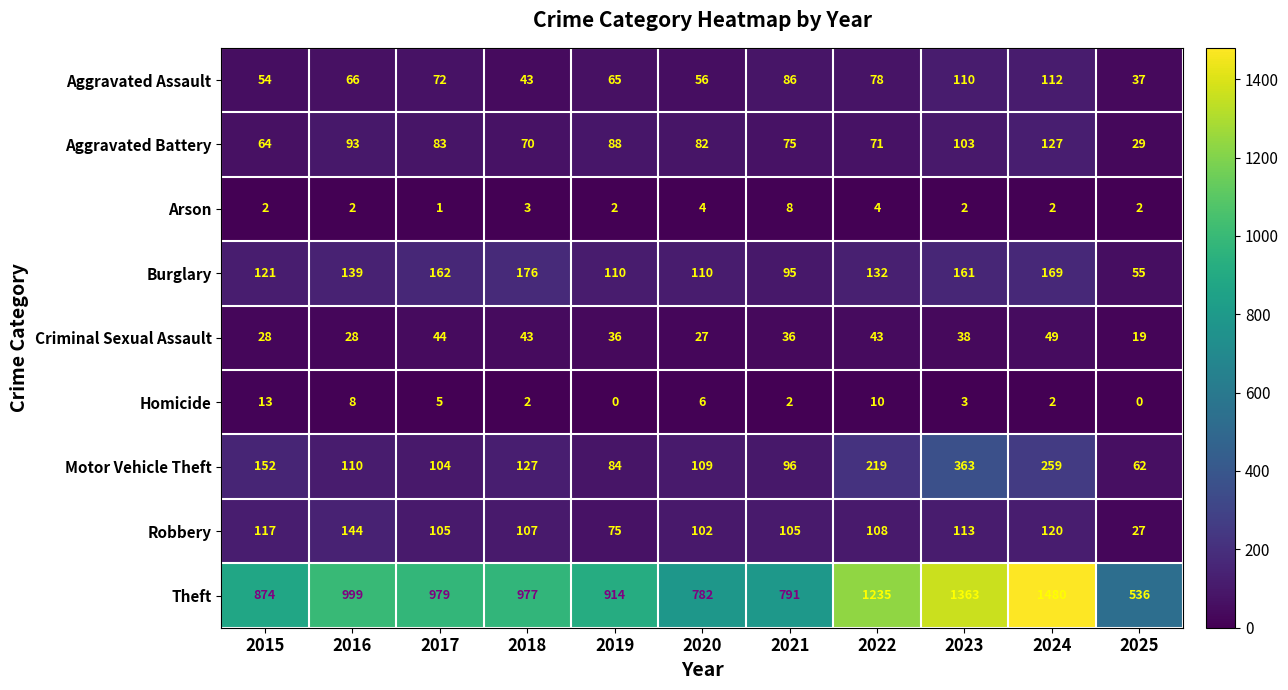

At how many categories does at least one series exceed 153?

11